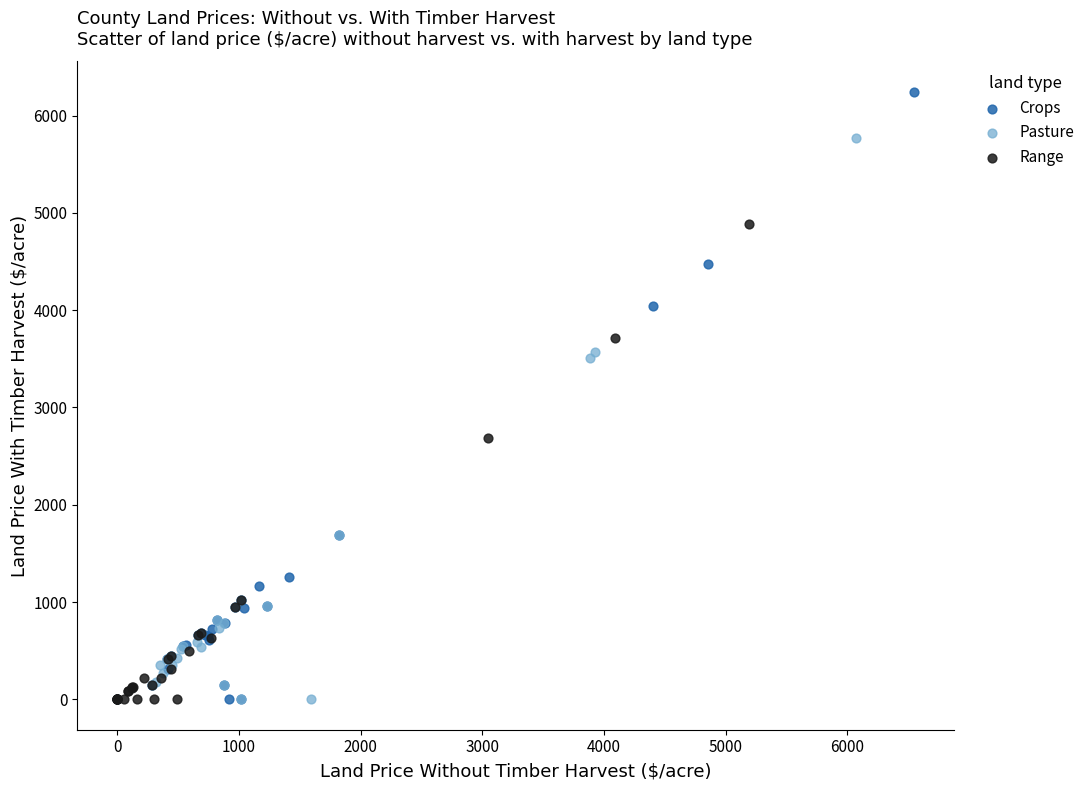

Which series contains the highest Y value?

Crops